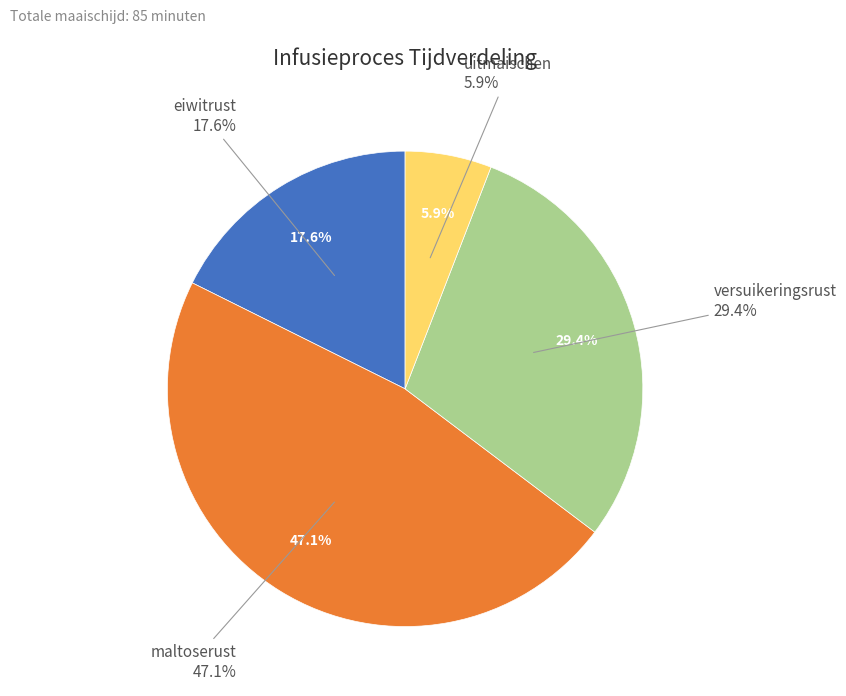

What is the change in value from maltoserust to versuikeringsrust?

-15